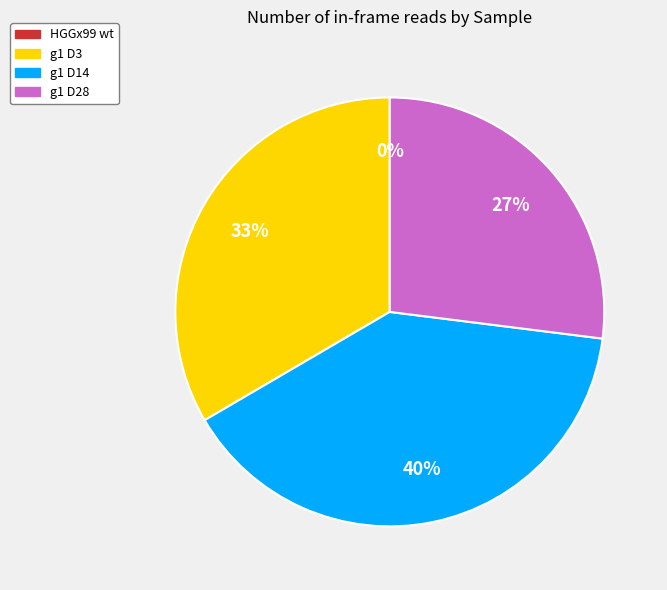

To the nearest percent, what is the combined percentage of HGGx99 wt and g1 D14?

40%